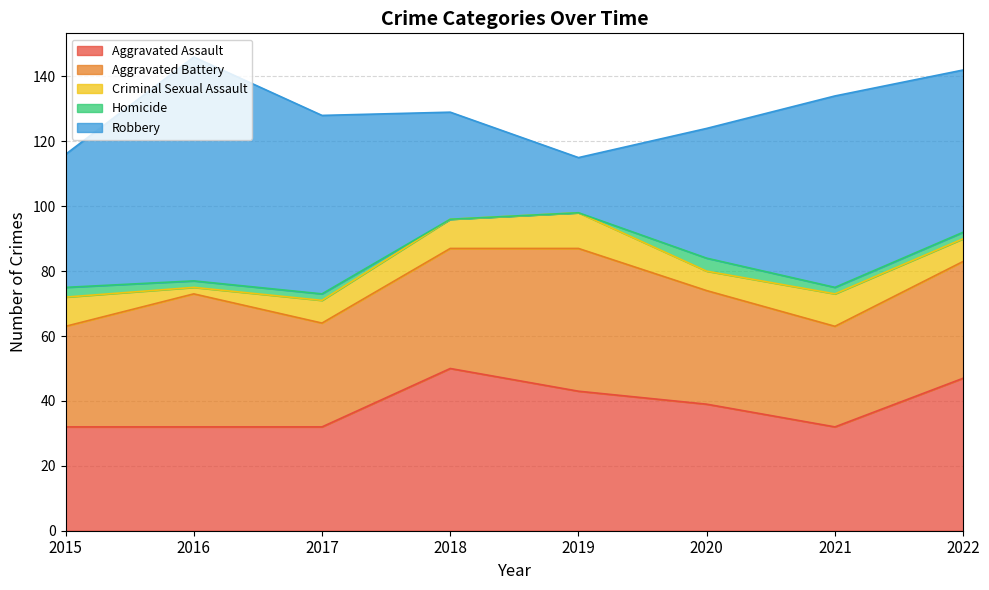

What is the sum of all Criminal Sexual Assault values?

61